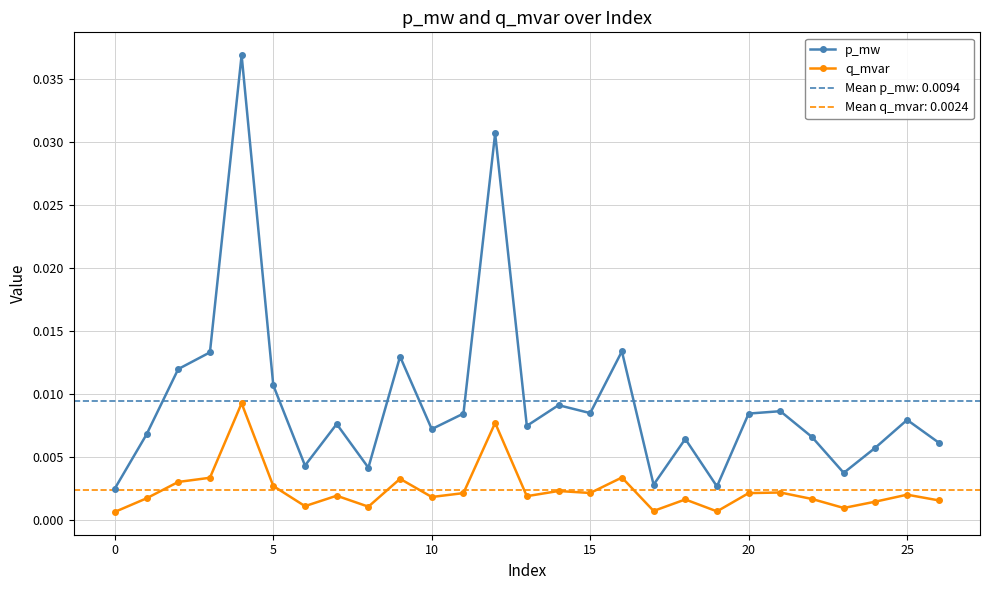

Does the chart display data point markers on the line(s)?

Yes